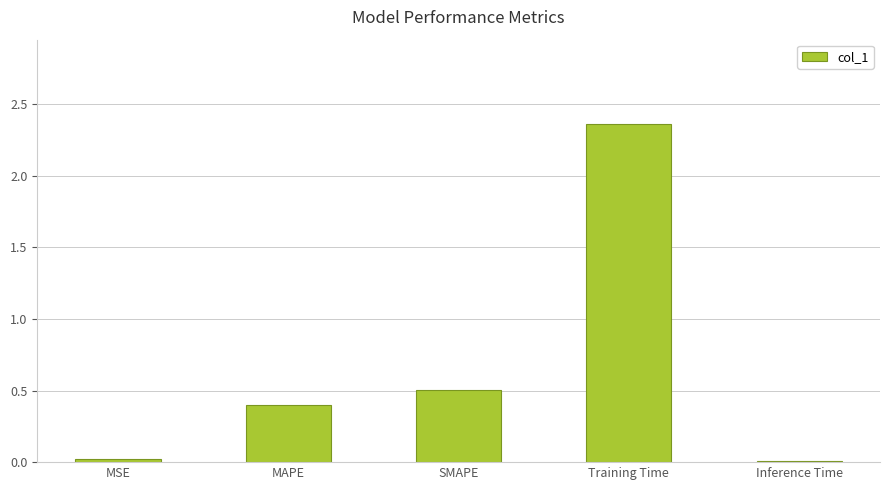

The value at MAPE is 0.1. True or false?

False